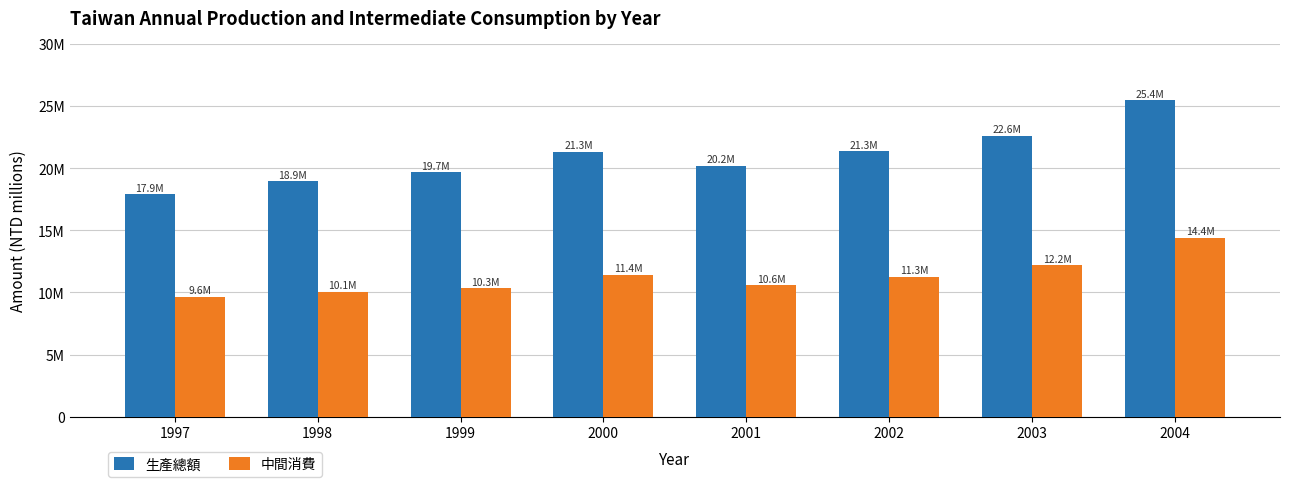

Are the bars horizontal?

No